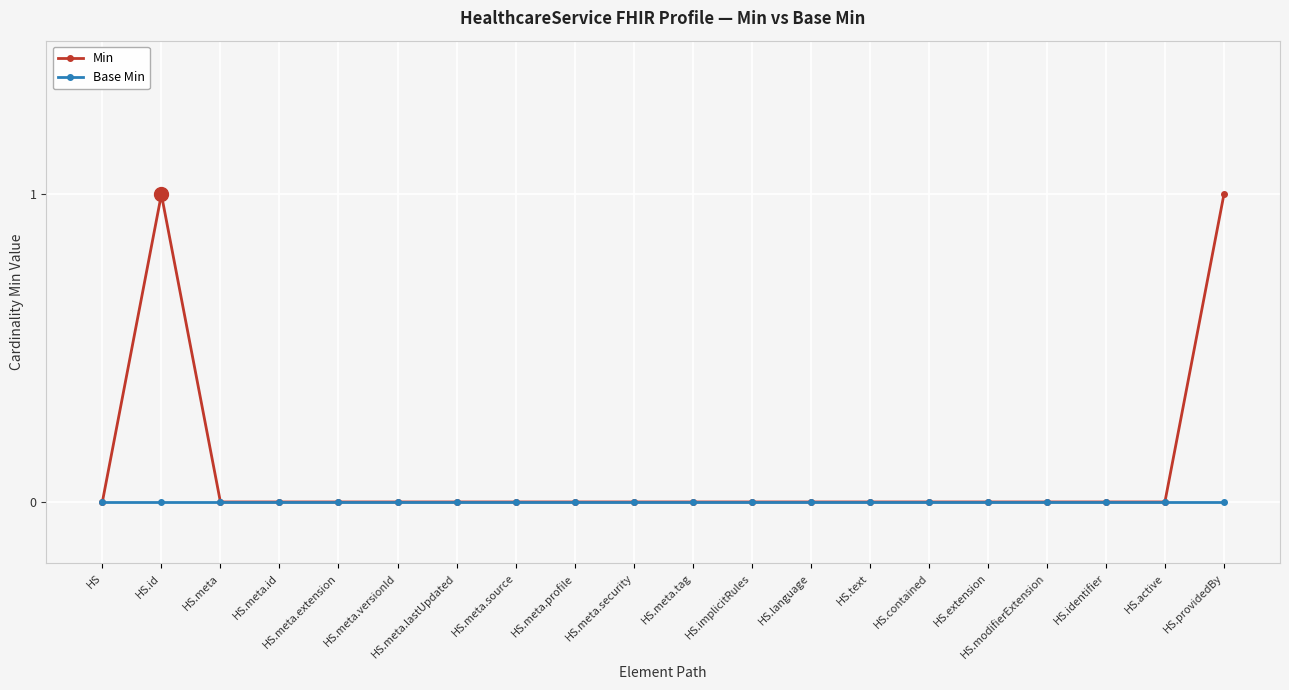

Is this an area chart (filled region under the line)?

No